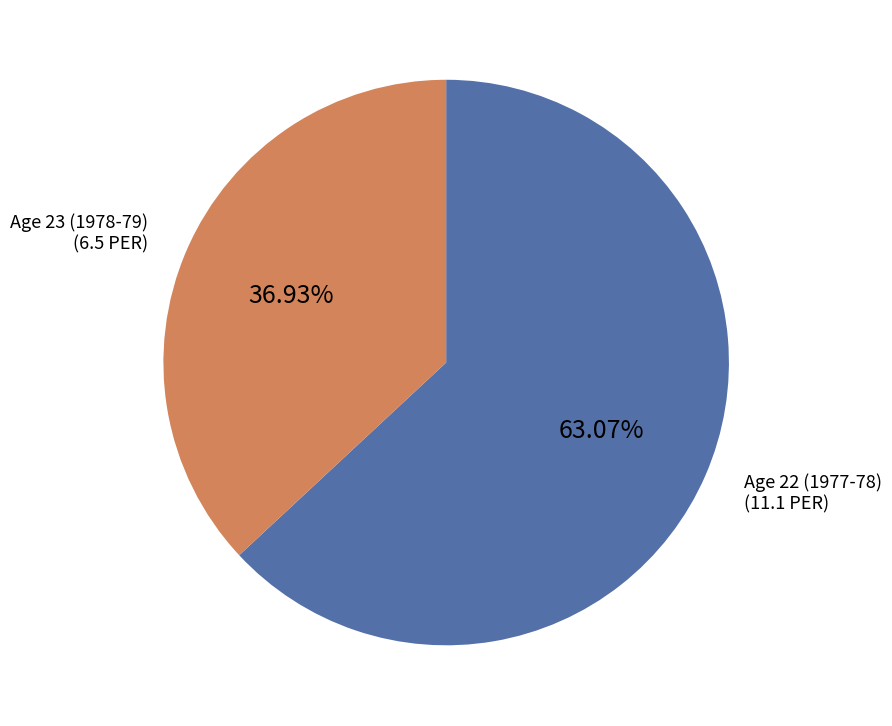

How many segments does this pie chart have?

2